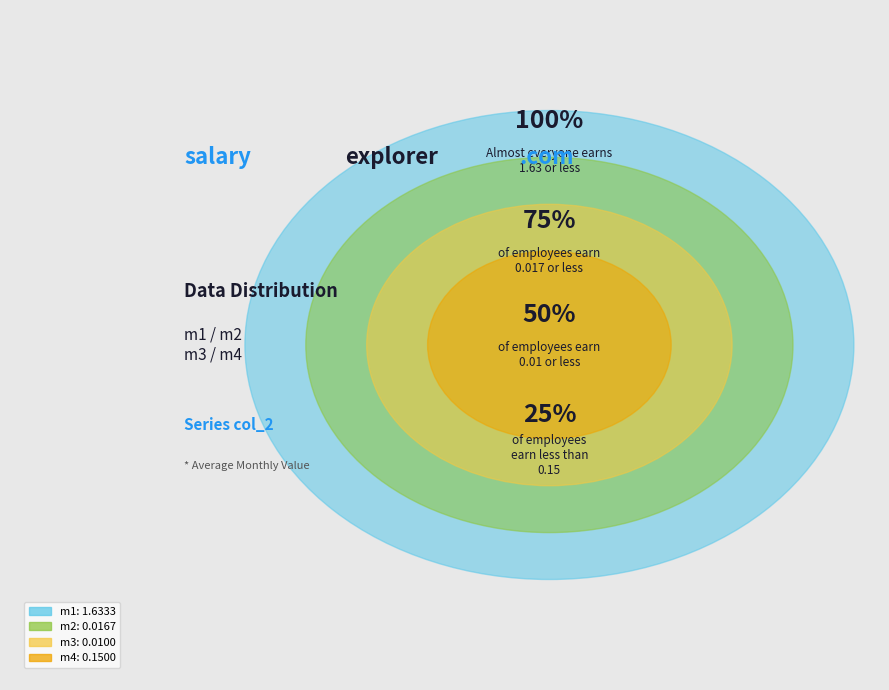

Count the number of slices in the pie.

4